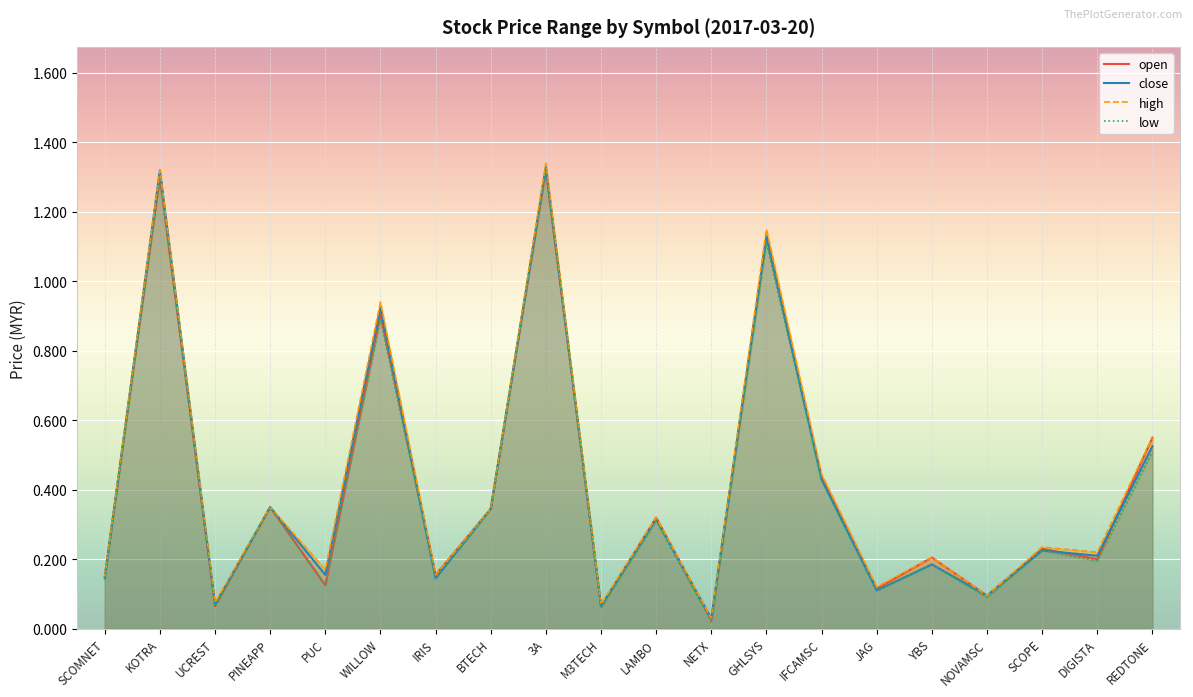

At which label is open closest to 0?

NETX